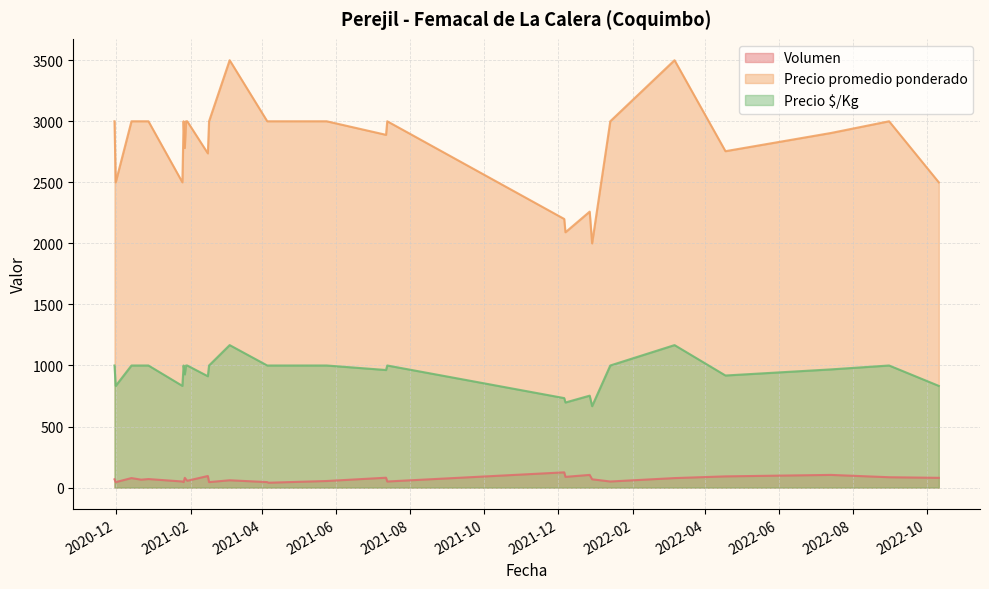

How many interior local peaks does the Precio $/Kg series have?

5